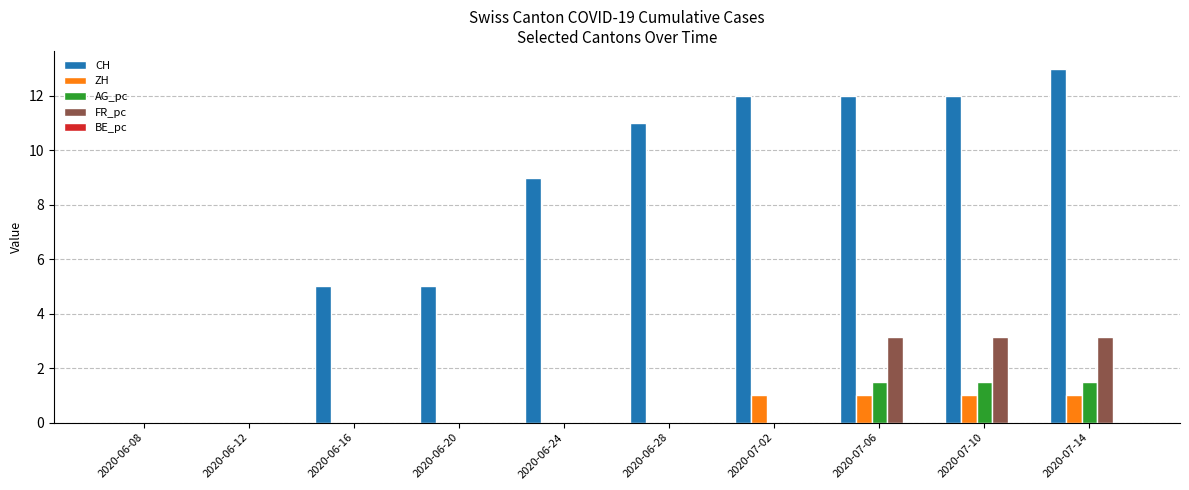

Which series changed the most between 2020-06-16 and 2020-07-06?

CH